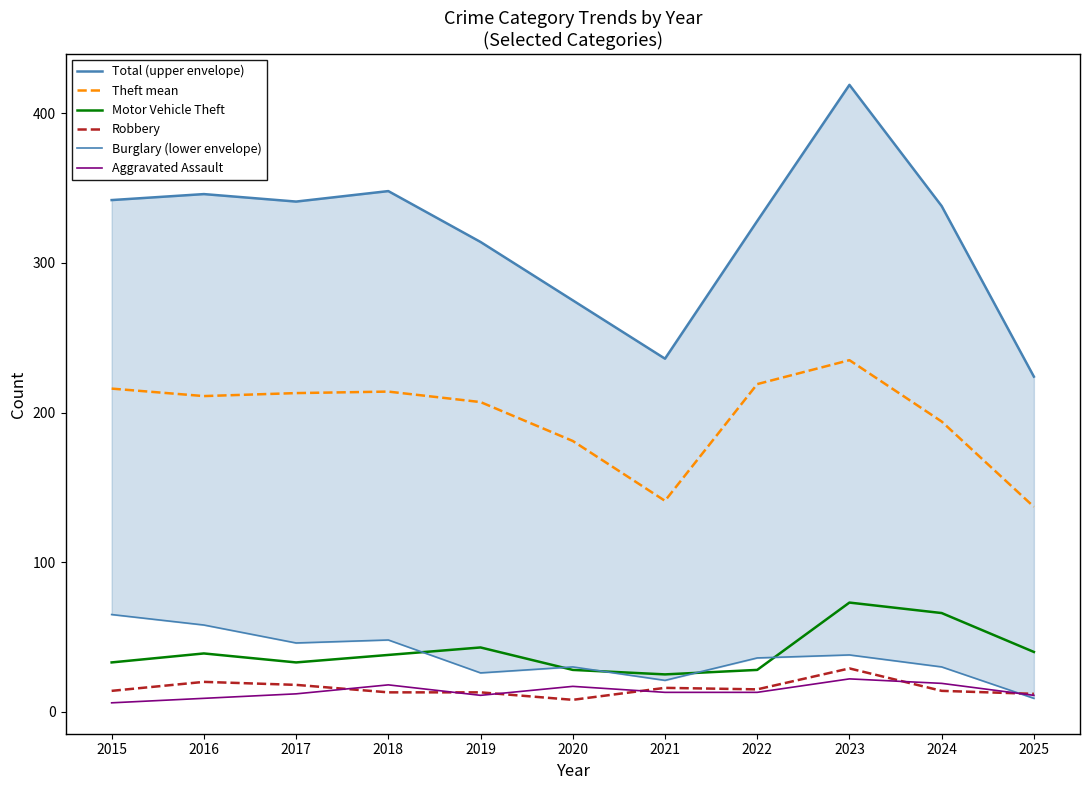

List the labels in order of Burglary (lower envelope) value, largest first.

2015, 2016, 2018, 2017, 2023, 2022, 2020, 2024, 2019, 2021, 2025